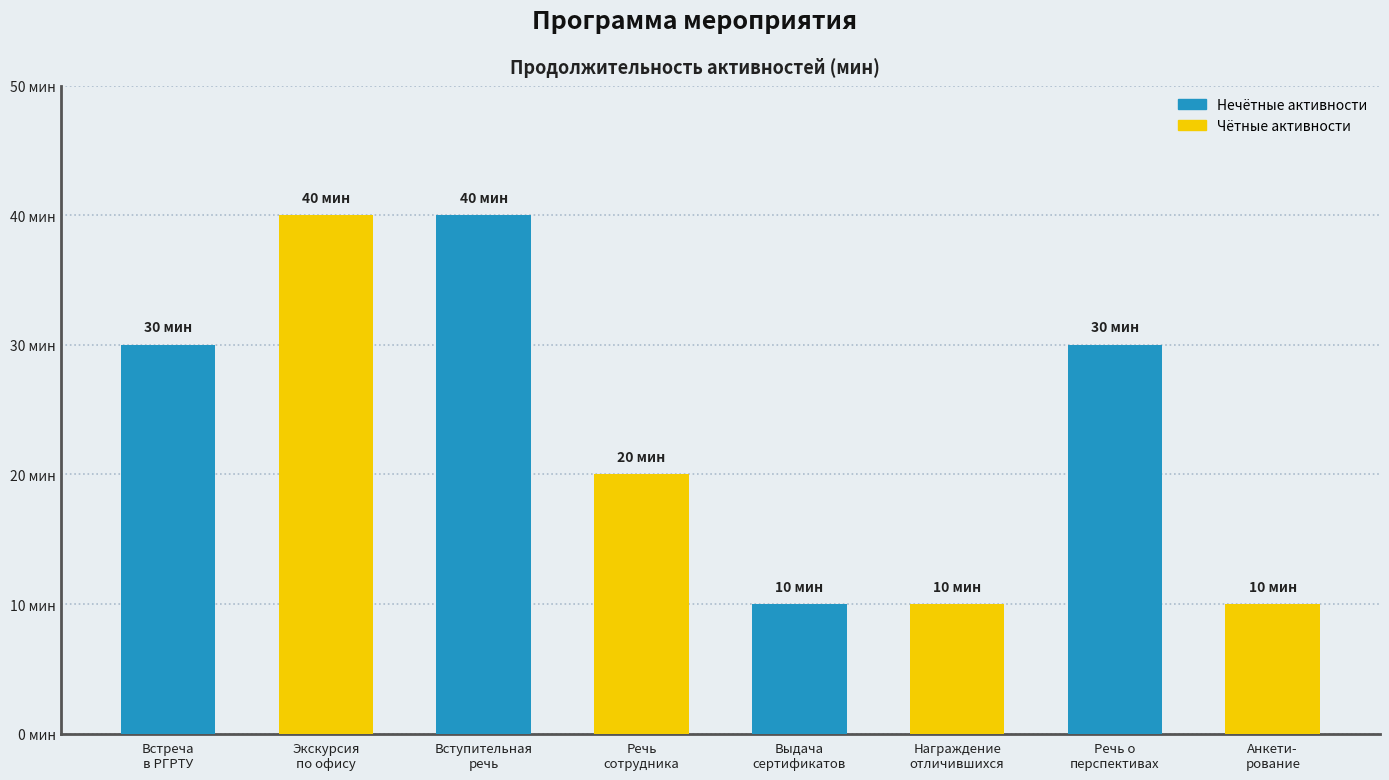

How many values are below 30?

4